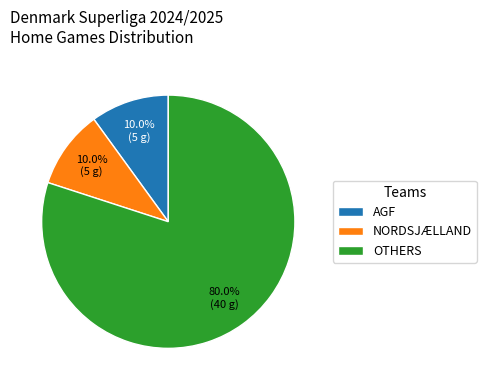

Approximately how many times larger is the value at OTHERS compared to NORDSJÆLLAND?

8.0